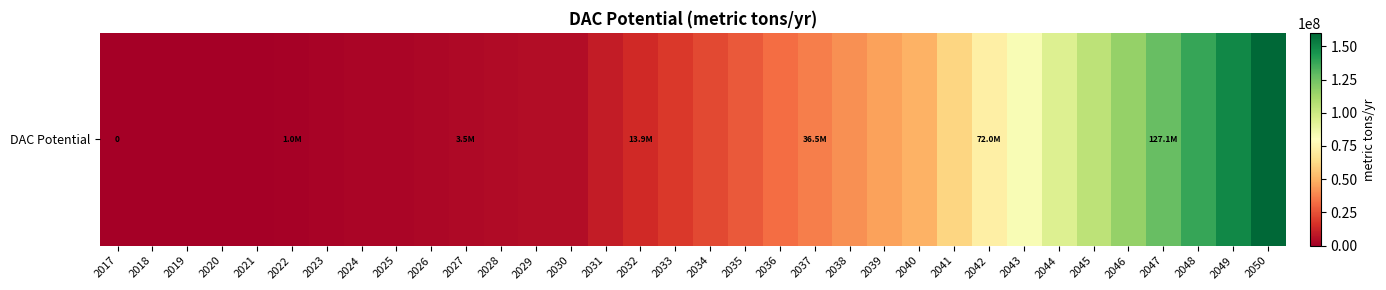

What is the difference between the values at 2050 and 2046?

44077180